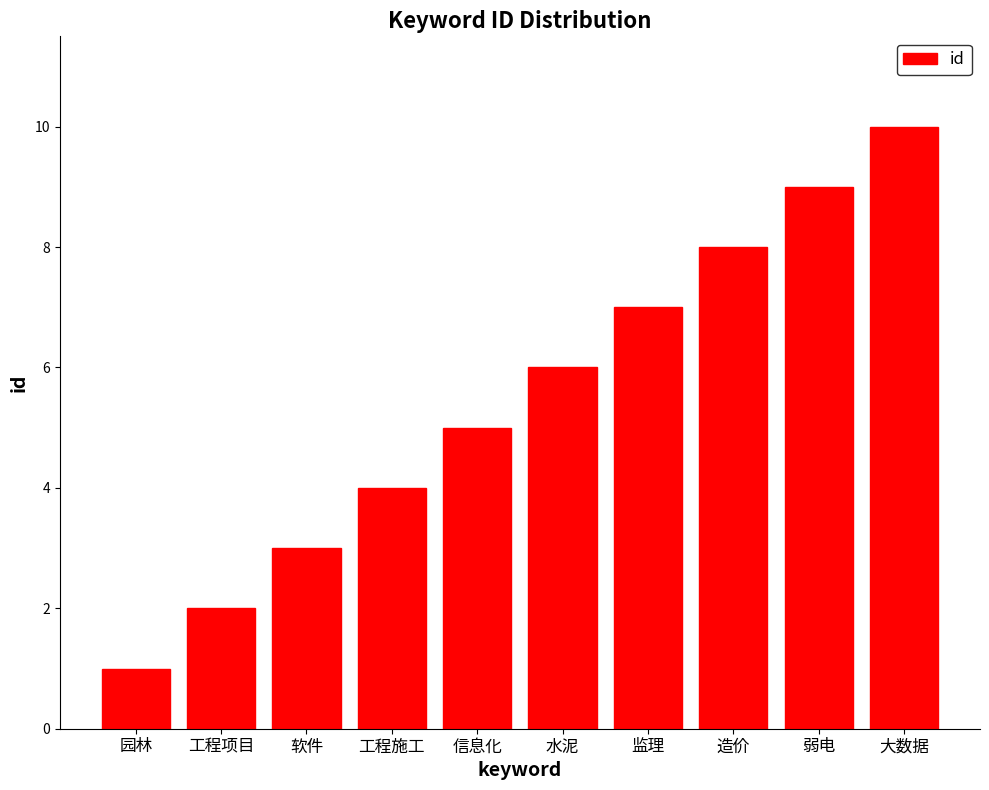

What is the smallest value displayed?

1